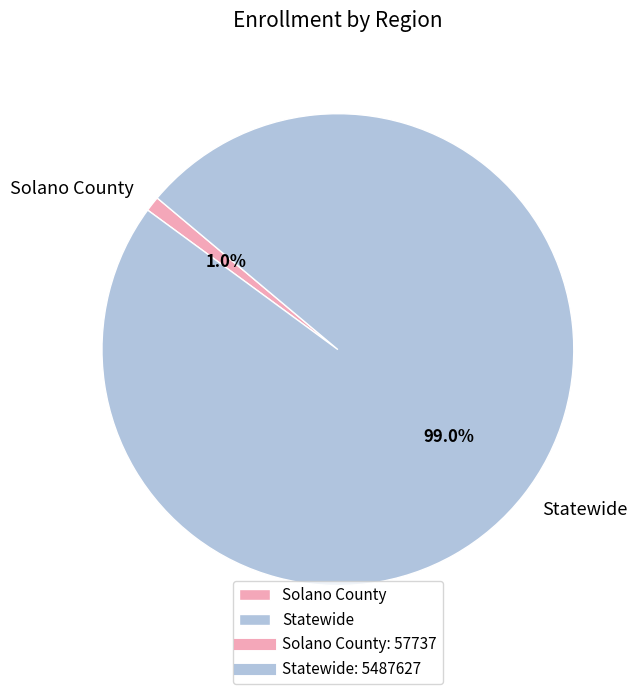

How much of the chart is everything except Statewide?

1.0%